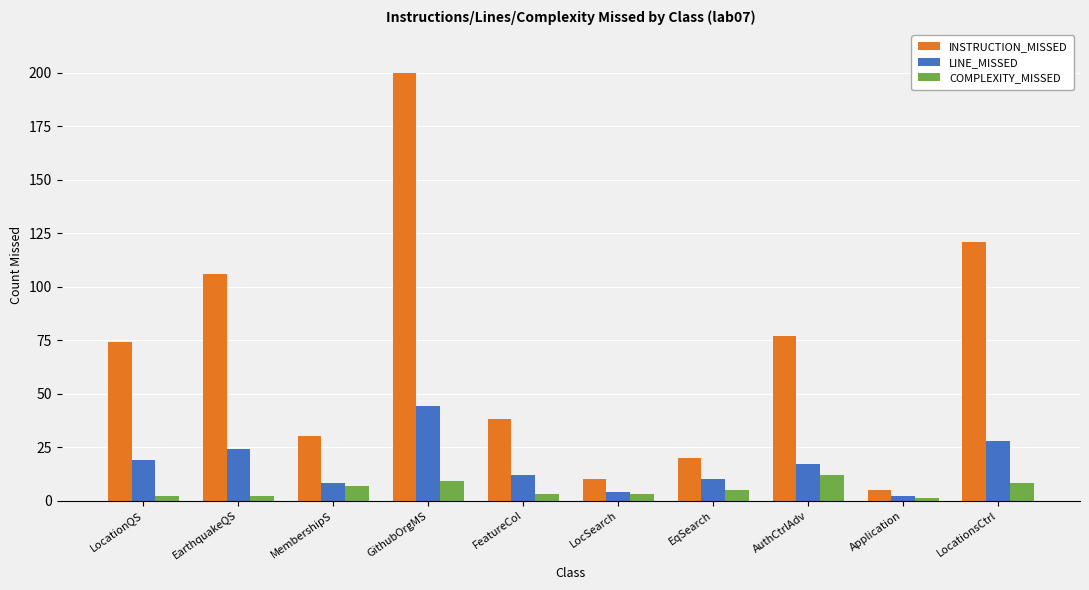

Is the value of INSTRUCTION_MISSED at EarthquakeQS greater than the value of COMPLEXITY_MISSED at MembershipS?

Yes